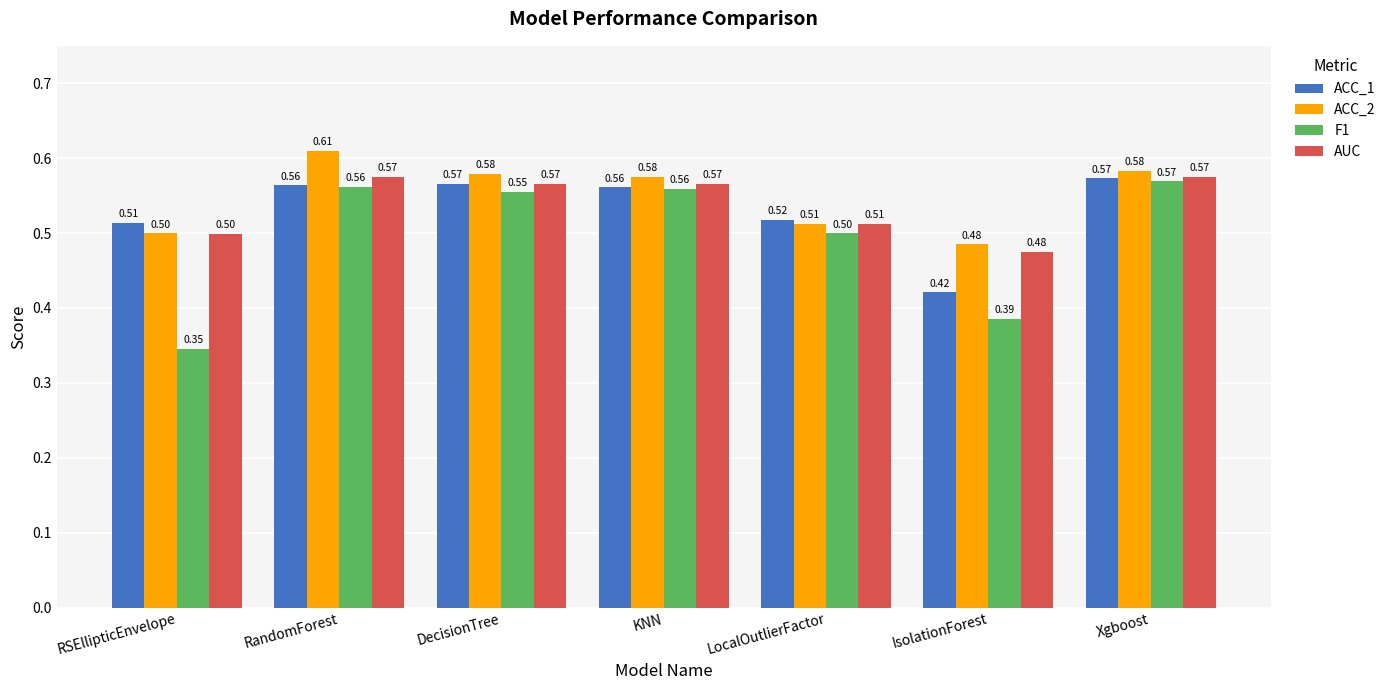

What is the total value across all series at KNN?

2.3